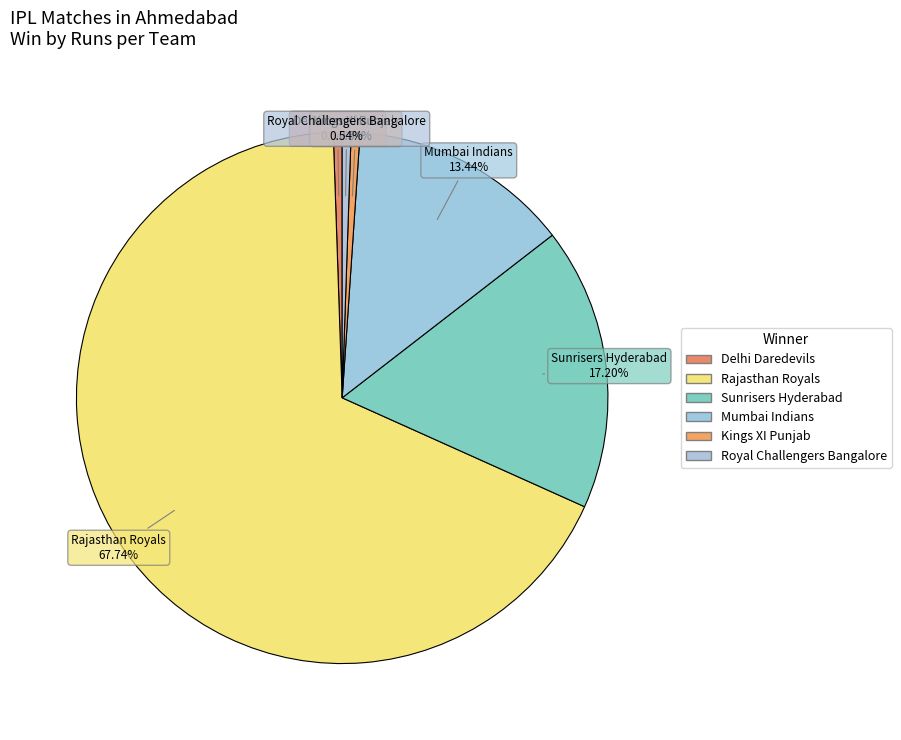

Count the number of slices in the pie.

6